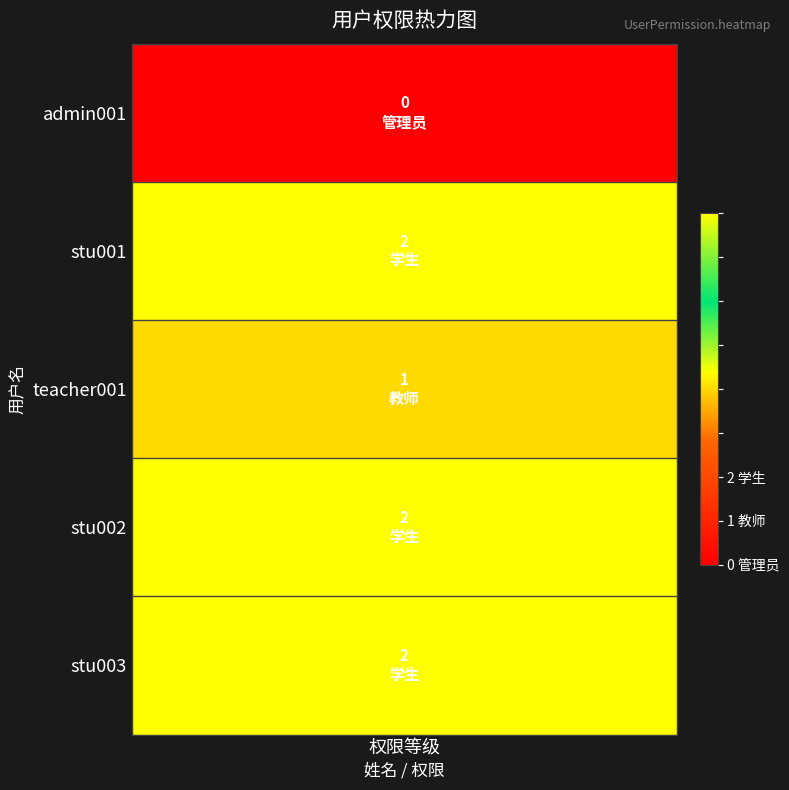

True or false: stu002 has a value of 3 at 0.

False